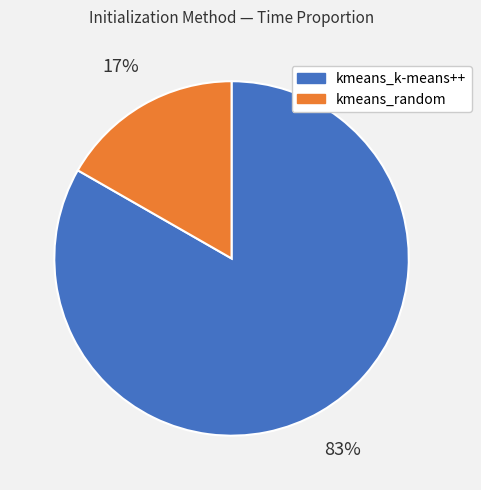

To the nearest percent, what is the combined percentage of kmeans_random and kmeans_k-means++?

100%